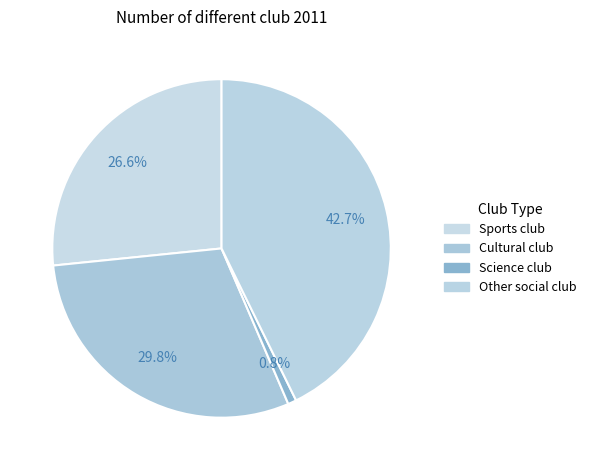

What is the largest slice in the pie chart?

Other social club